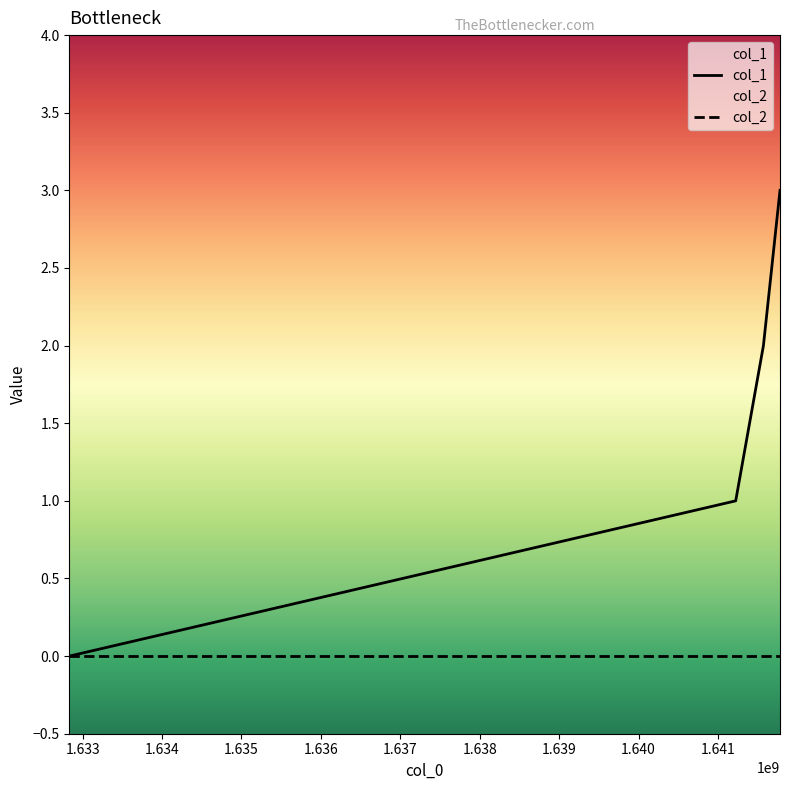

The chart shows a value of 1 at 1641223514. True or false?

True